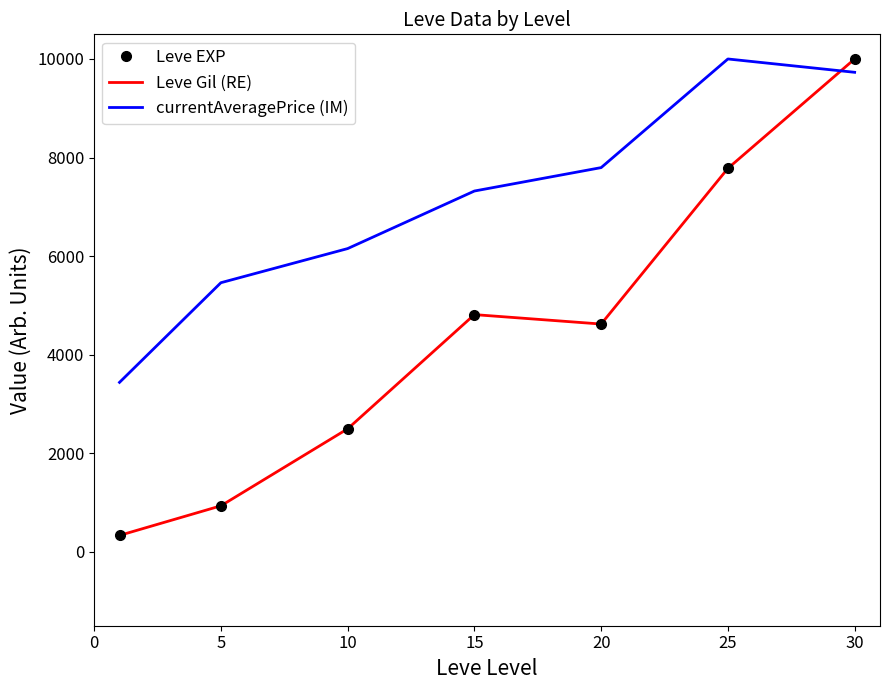

Reading left to right, list all the values displayed in this chart.

Leve EXP: 332.5	933.1	2495.5	4812.9	4621.5	7780.6	10000.0
Leve Gil (RE): 332.5	933.1	2495.5	4812.9	4621.5	7780.6	10000.0
currentAveragePrice (IM): 3437.8	5460.1	6152.7	7320.5	7795.8	10000.0	9729.5